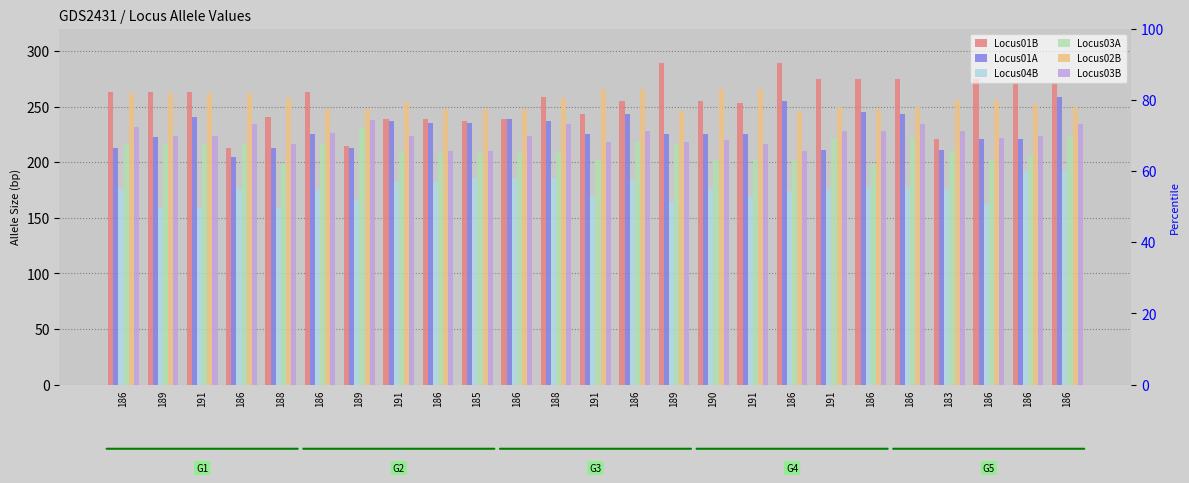

Reading left to right, what are all the values shown in this chart?

Locus01B: 186=263	189=263	191=263	186=213	188=241	186=263	189=215	191=239	186=239	185=237	186=239	188=259	191=243	186=255	189=289	190=255	191=253	186=289	191=275	186=275	186=275	183=221	186=275	186=271	186=271
Locus01A: 186=213	189=223	191=241	186=205	188=213	186=225	189=213	191=237	186=235	185=235	186=239	188=237	191=225	186=243	189=225	190=225	191=225	186=255	191=211	186=245	186=243	183=211	186=221	186=221	186=259
Locus04B: 186=176	189=160	191=160	186=176	188=160	186=176	189=166	191=182	186=182	185=186	186=186	188=186	191=170	186=184	189=164	190=176	191=170	186=174	191=176	186=178	186=178	183=176	186=162	186=192	186=192
Locus03A: 186=216	189=216	191=216	186=216	188=198	186=216	189=232	191=210	186=208	185=208	186=208	188=210	191=202	186=218	189=216	190=202	191=202	186=202	191=222	186=198	186=222	183=210	186=202	186=206	186=224
Locus02B: 186=262	189=262	191=262	186=262	188=258	186=248	189=248	191=254	186=248	185=248	186=248	188=258	191=266	186=266	189=246	190=266	191=266	186=246	191=250	186=248	186=250	183=256	186=256	186=252	186=250
Locus03B: 186=232	189=224	191=224	186=234	188=216	186=226	189=238	191=224	186=210	185=210	186=224	188=234	191=218	186=228	189=218	190=220	191=216	186=210	191=228	186=228	186=234	183=228	186=222	186=224	186=234